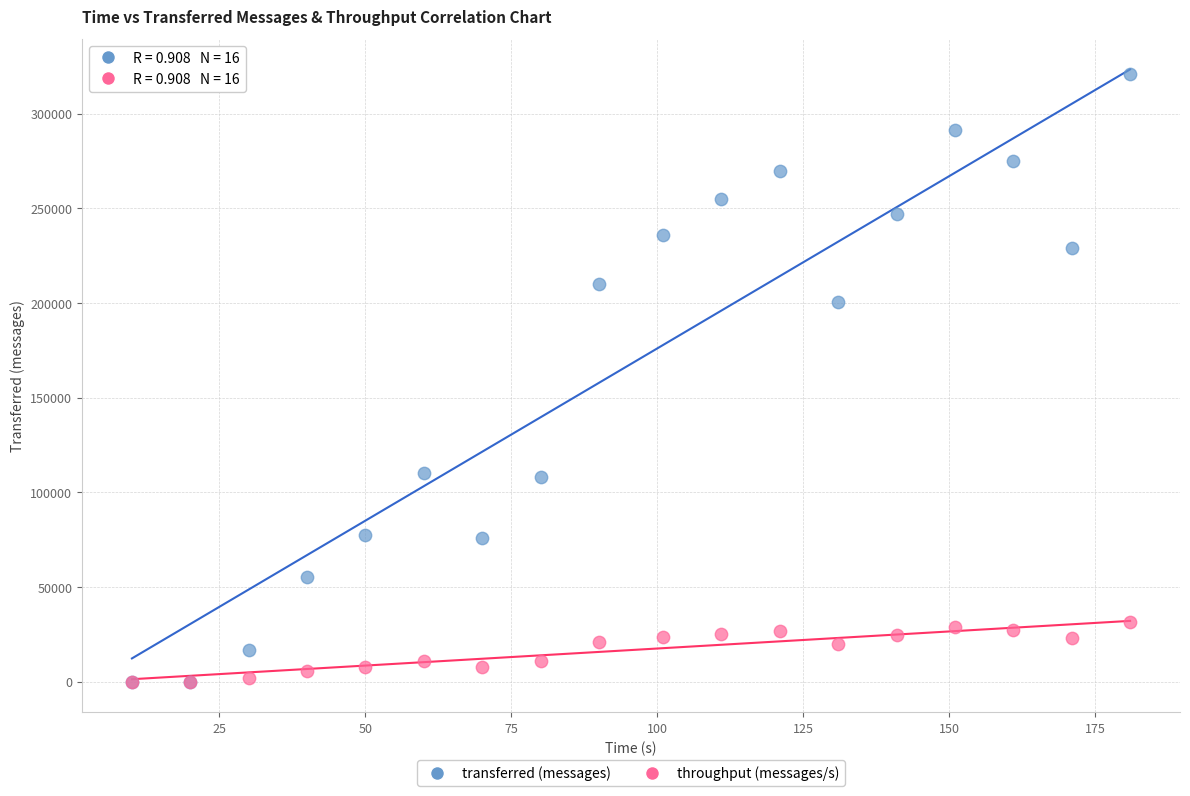

In the transferred (messages) series, what Y value is closest to 160390?

200520